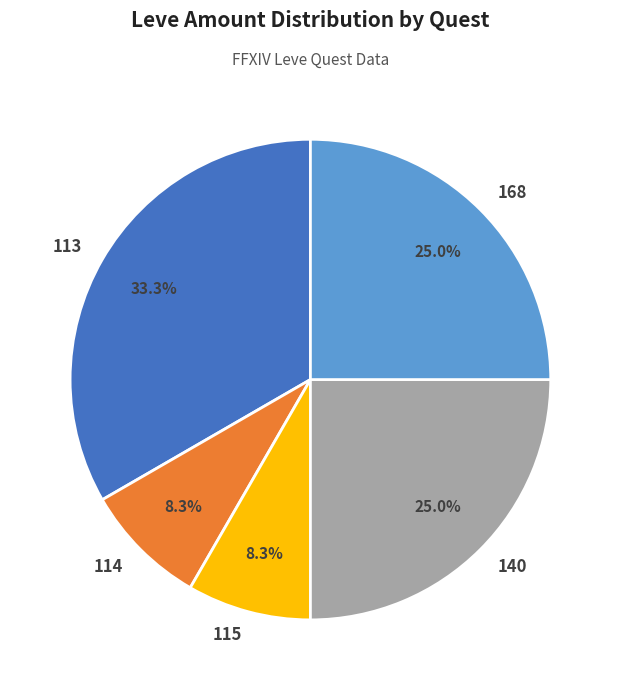

What is the ratio of the value at 113 to the value at 140?

1.3